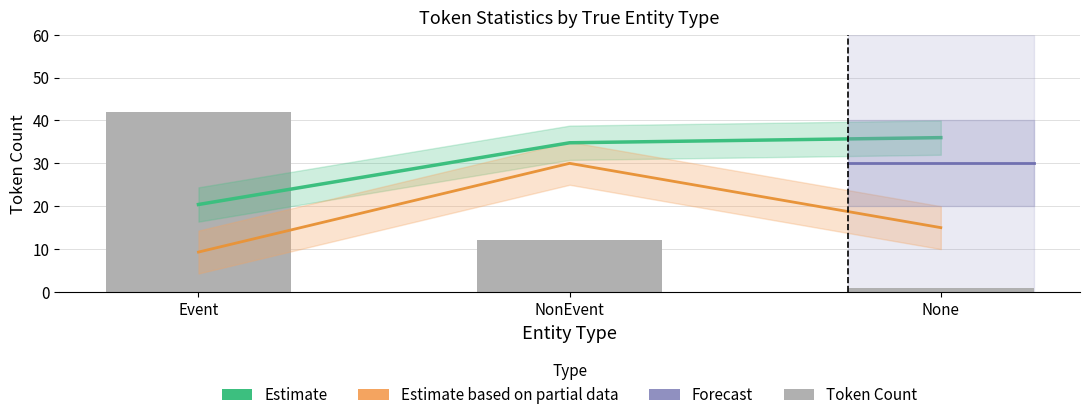

What is the minimum value for Token Count?

1.0